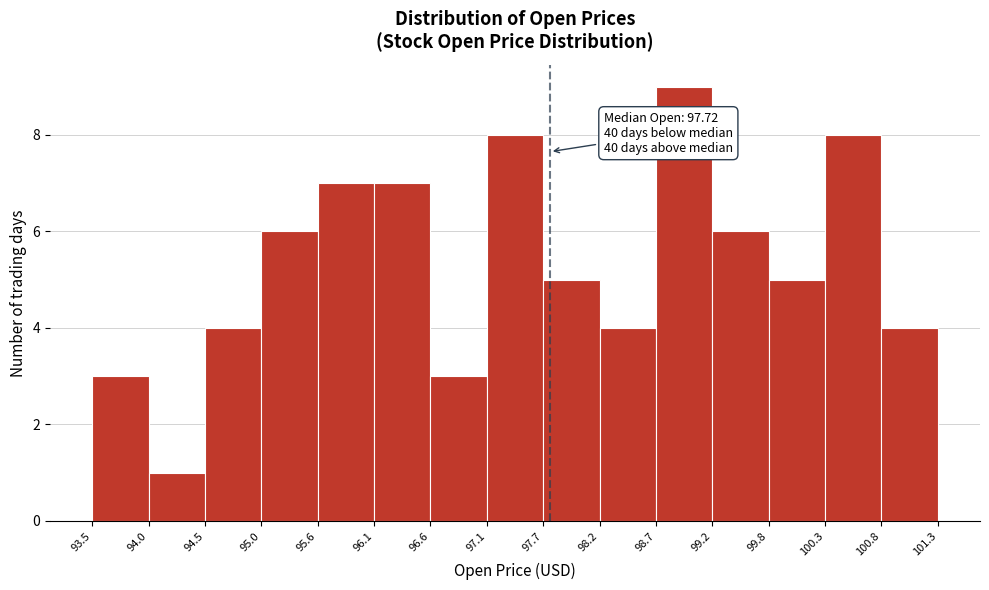

Which range on the x-axis has the tallest bar?

98.7 to 99.2